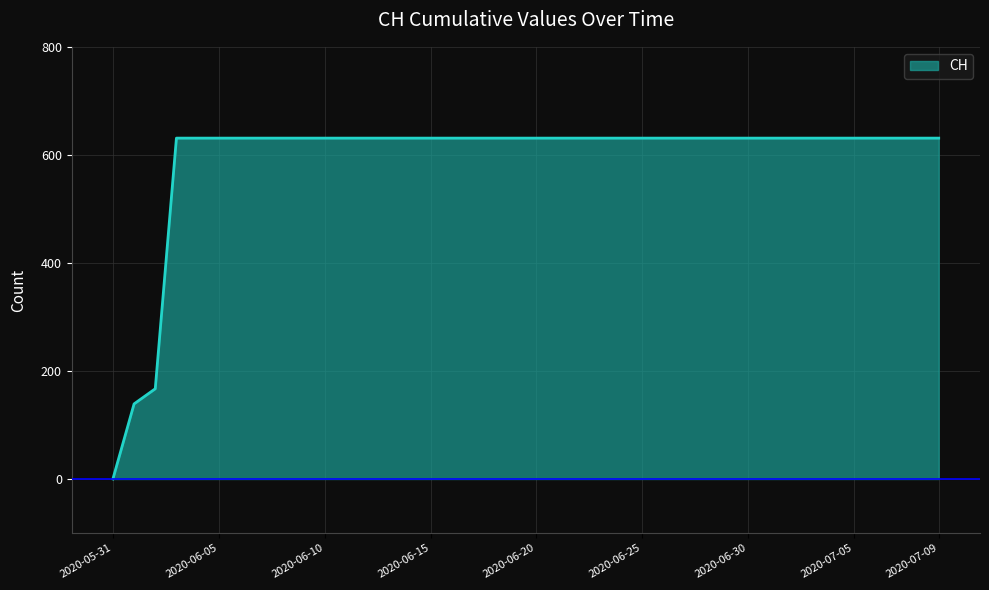

What is the greatest value displayed?

631